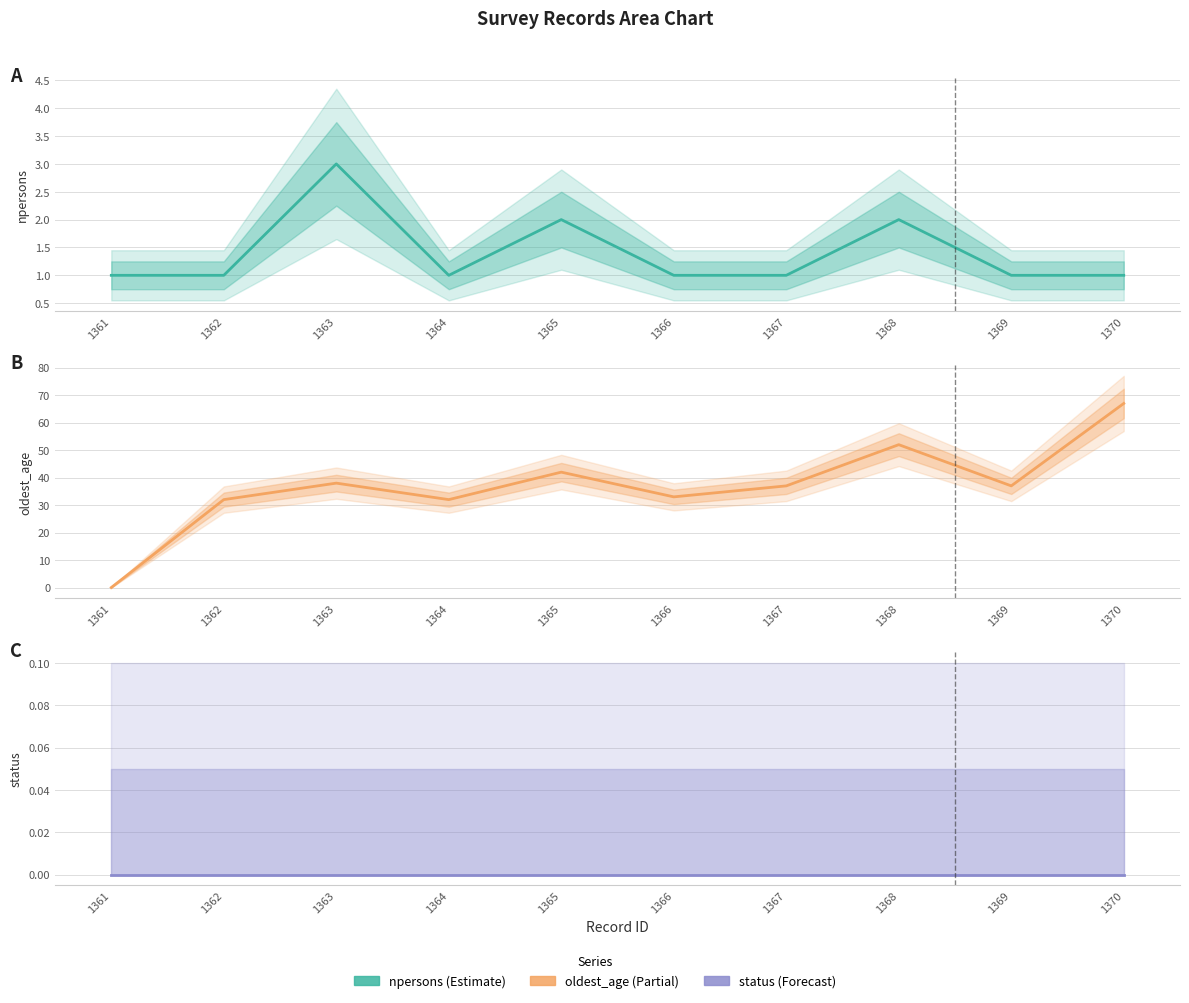

The value of npersons at 1364 is 0. True or false?

False